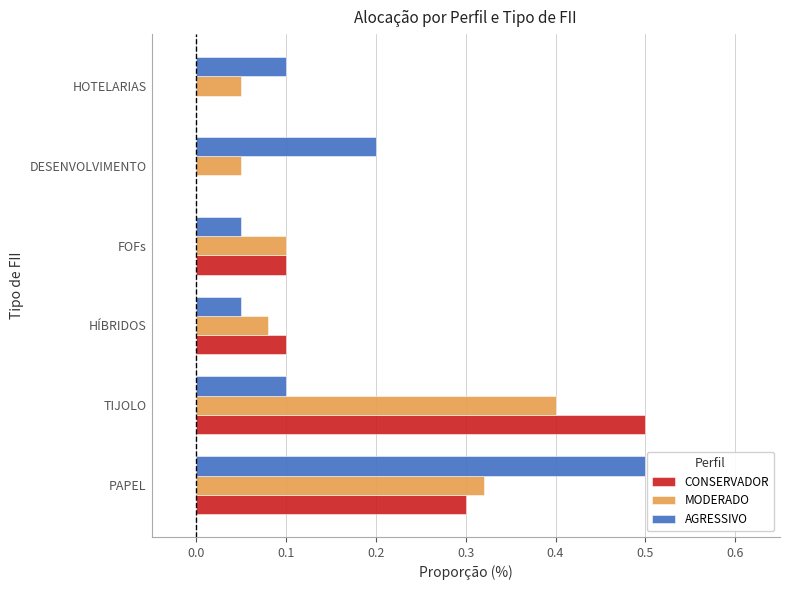

What is the sum of all CONSERVADOR values?

1.0